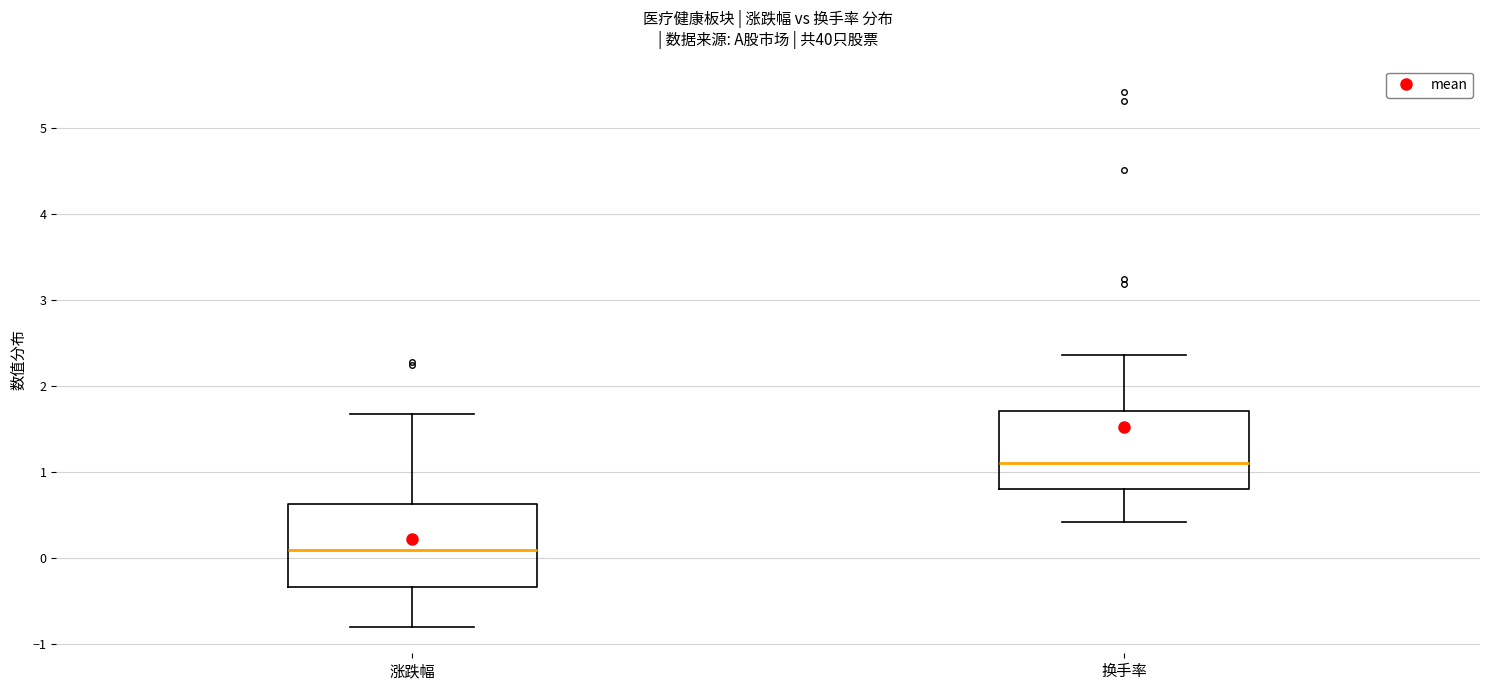

Where does the lower whisker of the box for 换手率 end on the y-axis? The values are not printed on the chart, so give them approximately, as read against the axis.

0.4